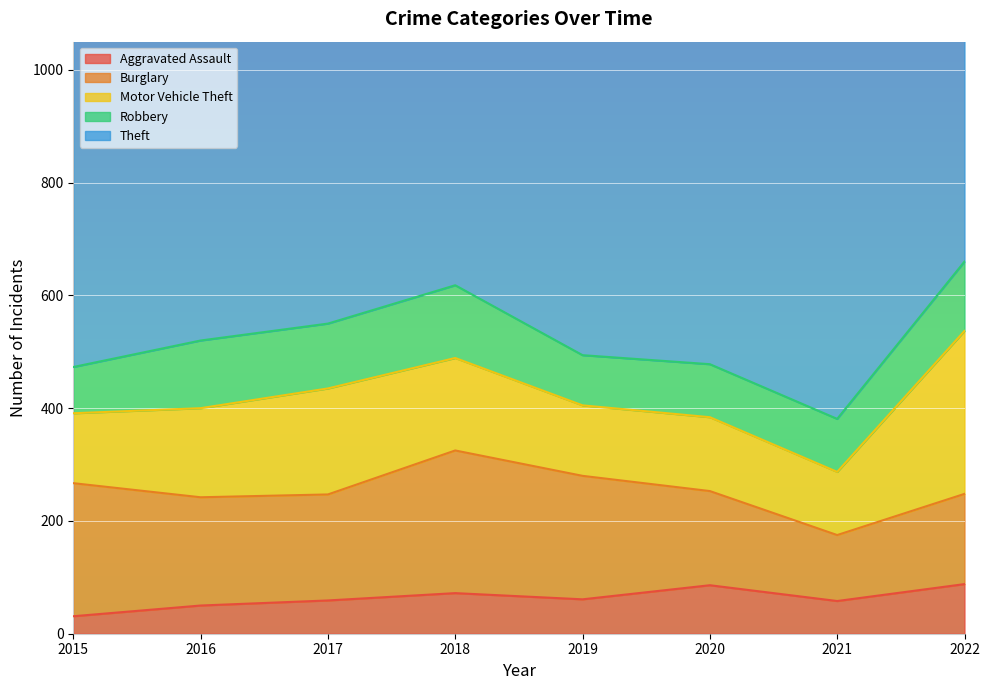

What is the maximum value for Motor Vehicle Theft?

289